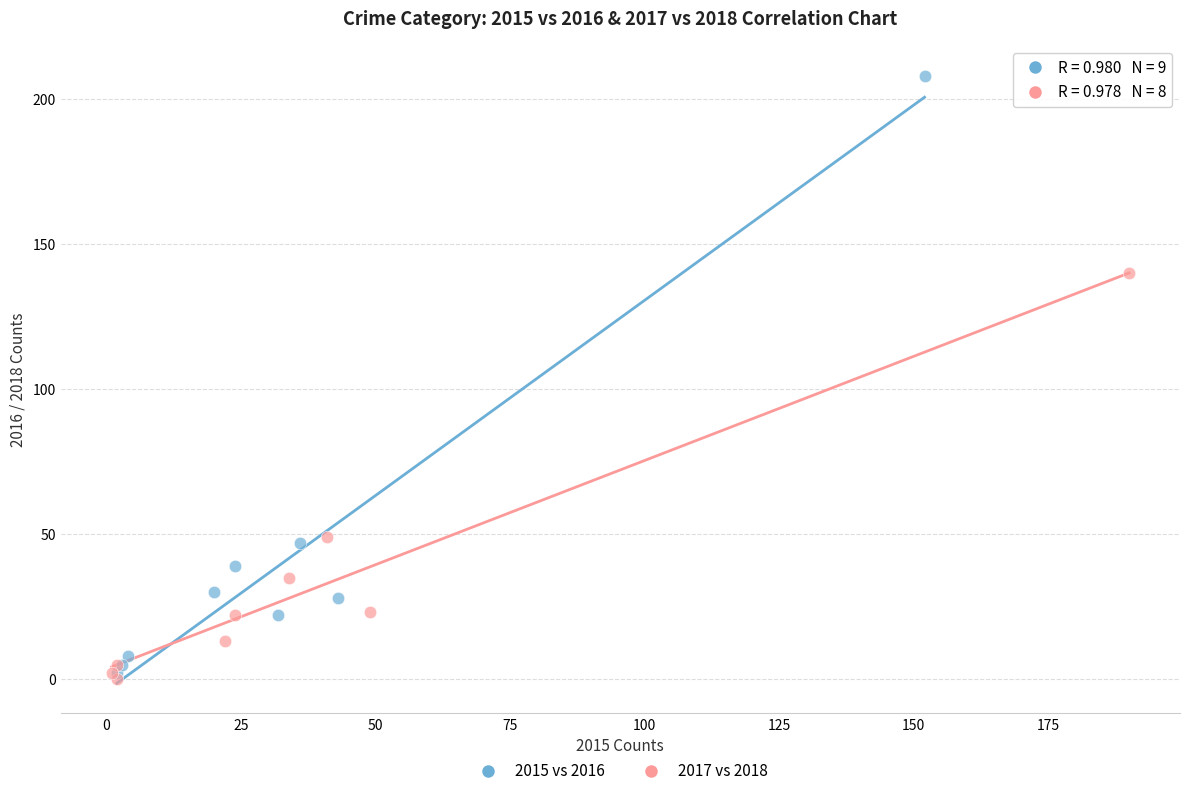

Which series reaches the maximum Y coordinate?

2015 vs 2016